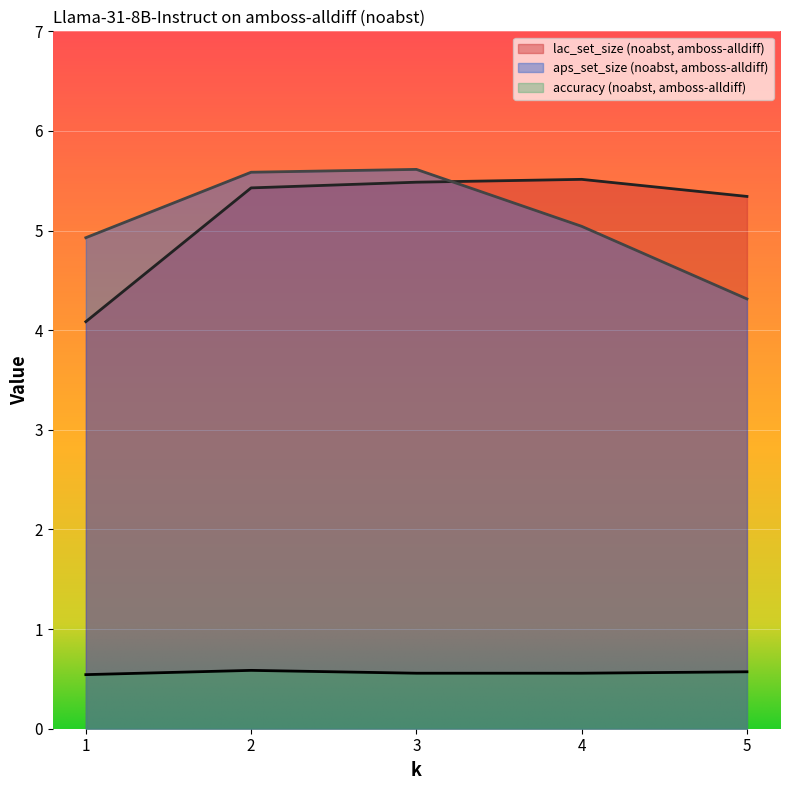

Between 2 and 4, which is larger?

4